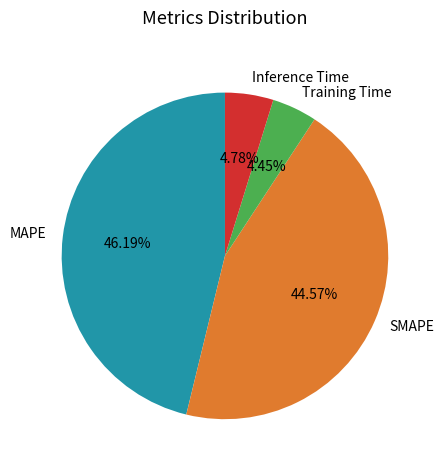

How many segments does this pie chart have?

4